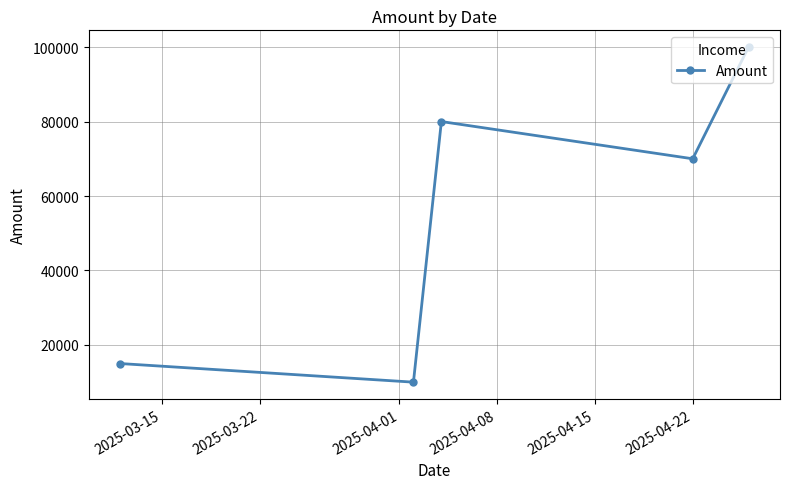

What is the value of the 2nd point from the left?

10000